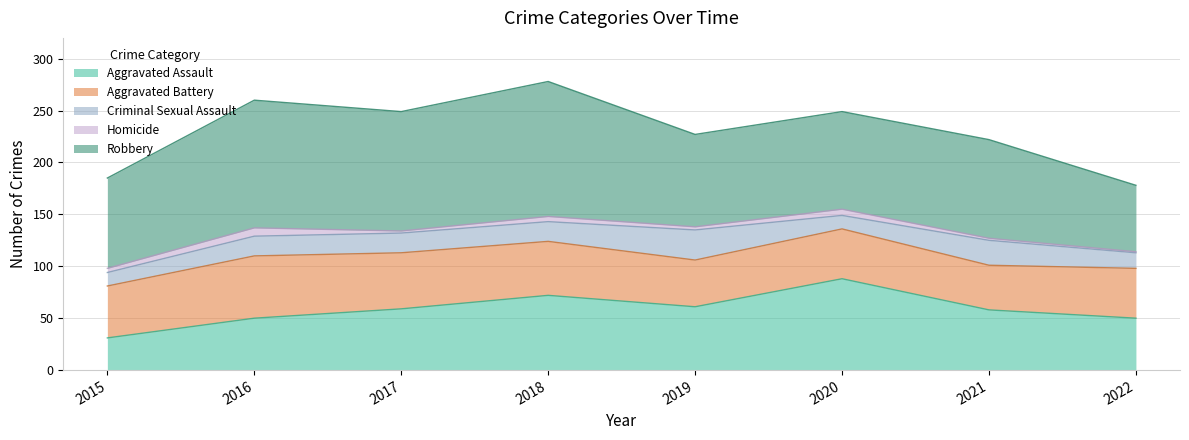

What is the difference between the maximum and second lowest values in the Aggravated Battery series?

15